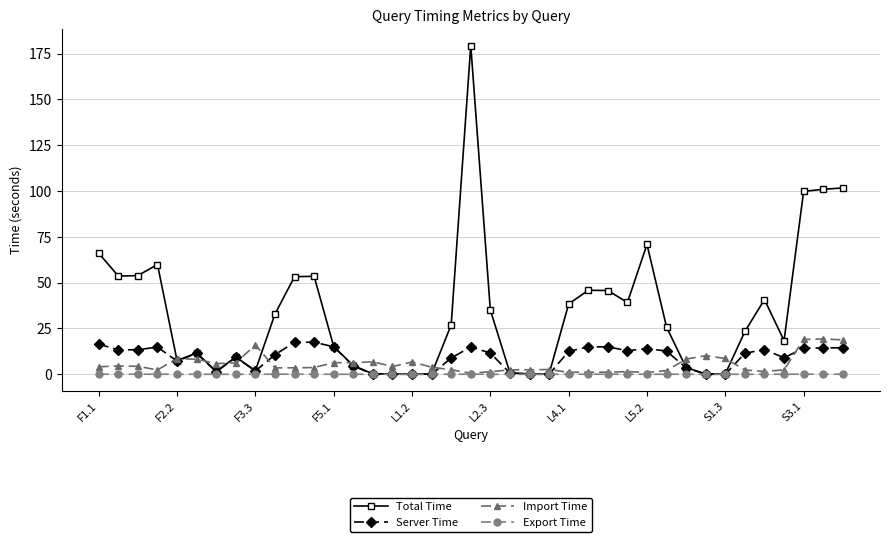

What is the maximum value for Import Time?

19.3